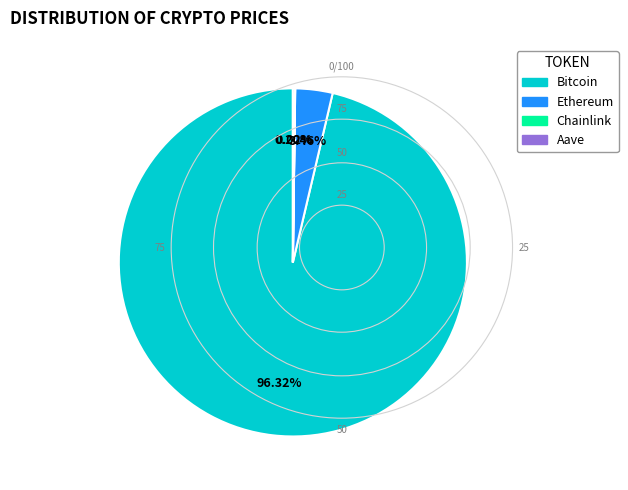

What is the largest slice in the pie chart?

Bitcoin